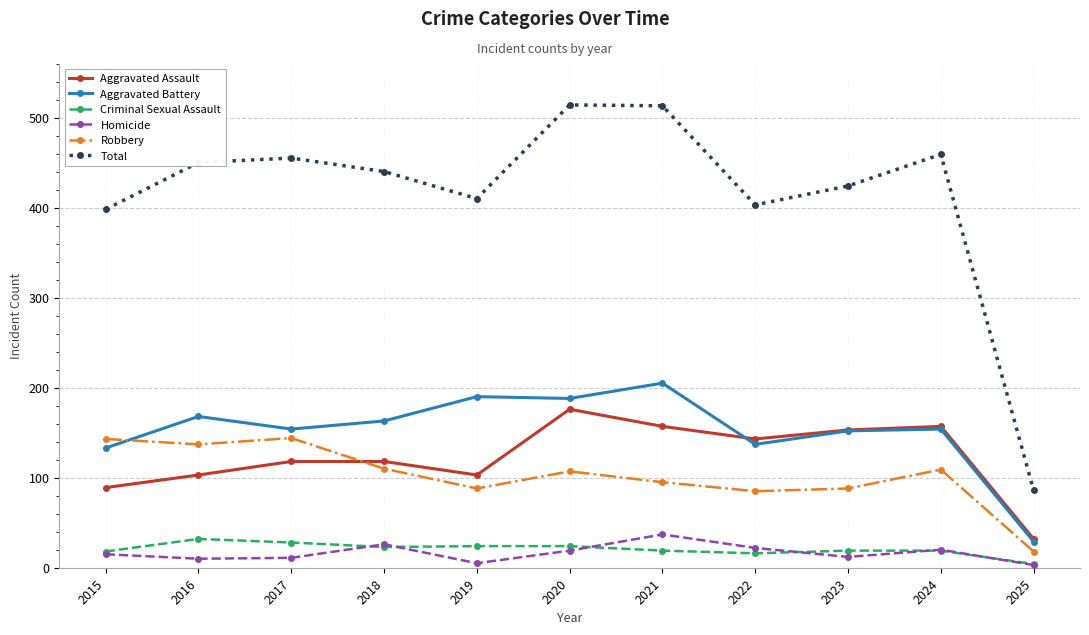

True or false: Aggravated Battery has a value of 29 at 2015.

False